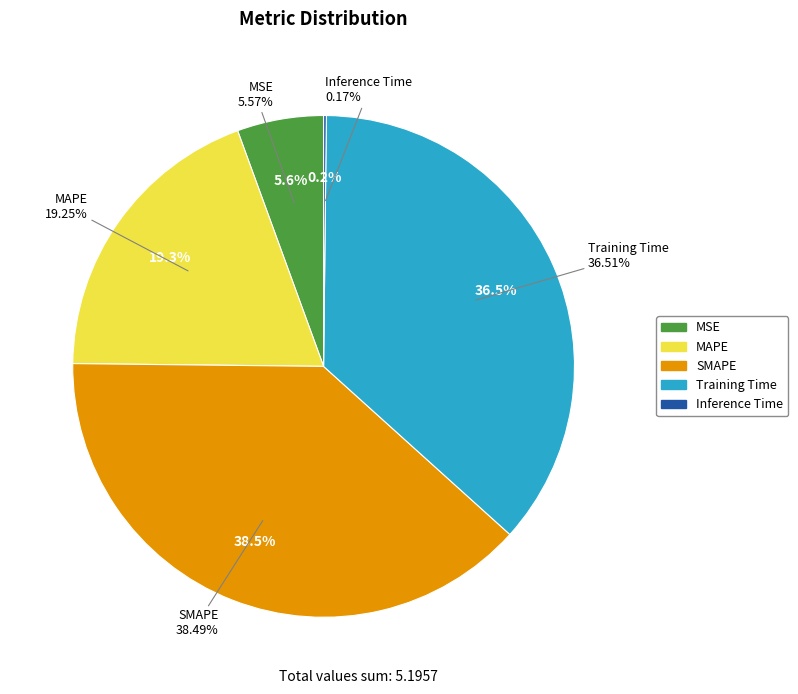

How many segments does this pie chart have?

5